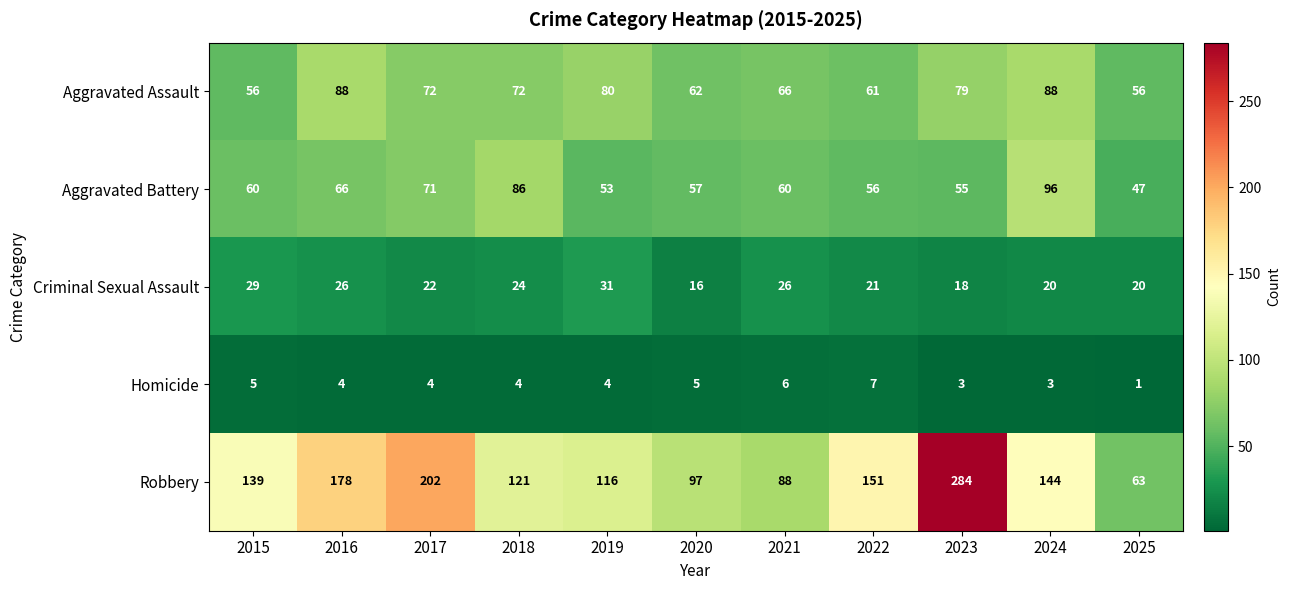

At how many categories does at least one series exceed 4?

11